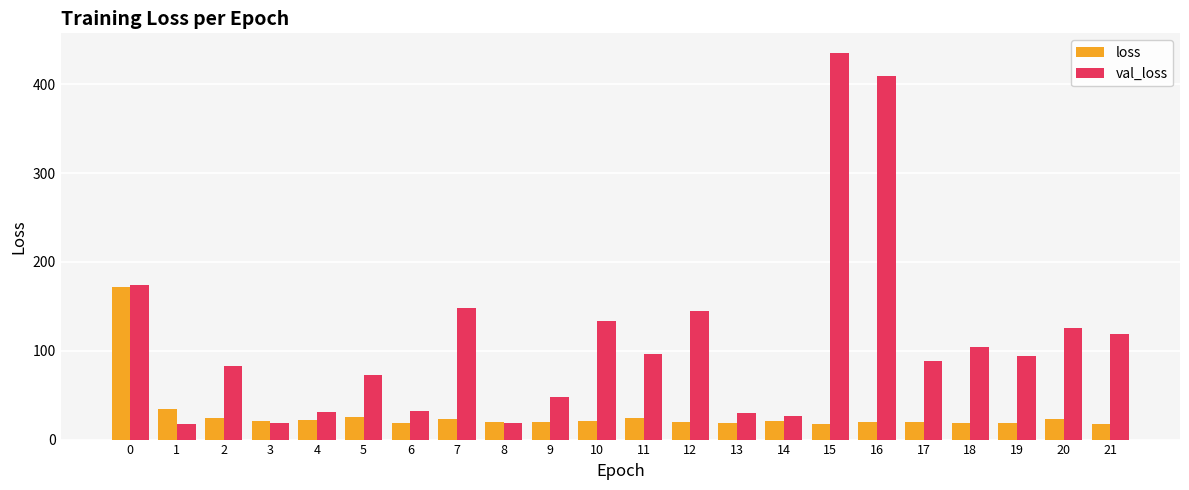

What is the smallest value displayed?

17.3